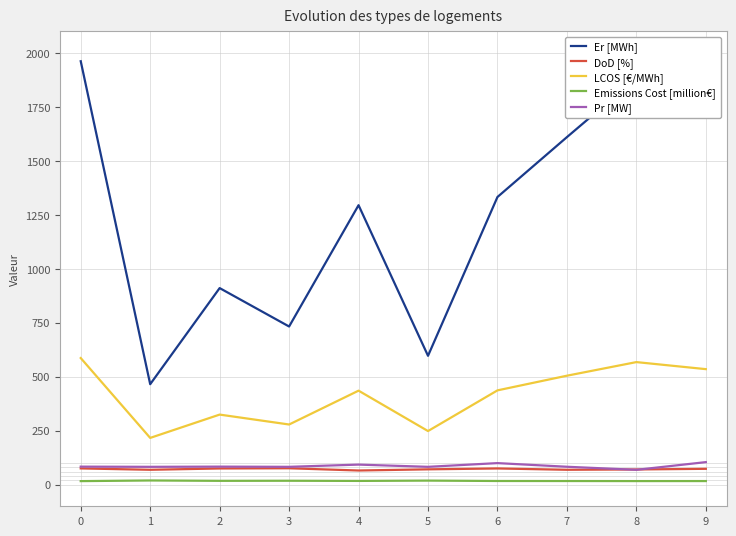

What is the minimum value shown in the chart?

16.6